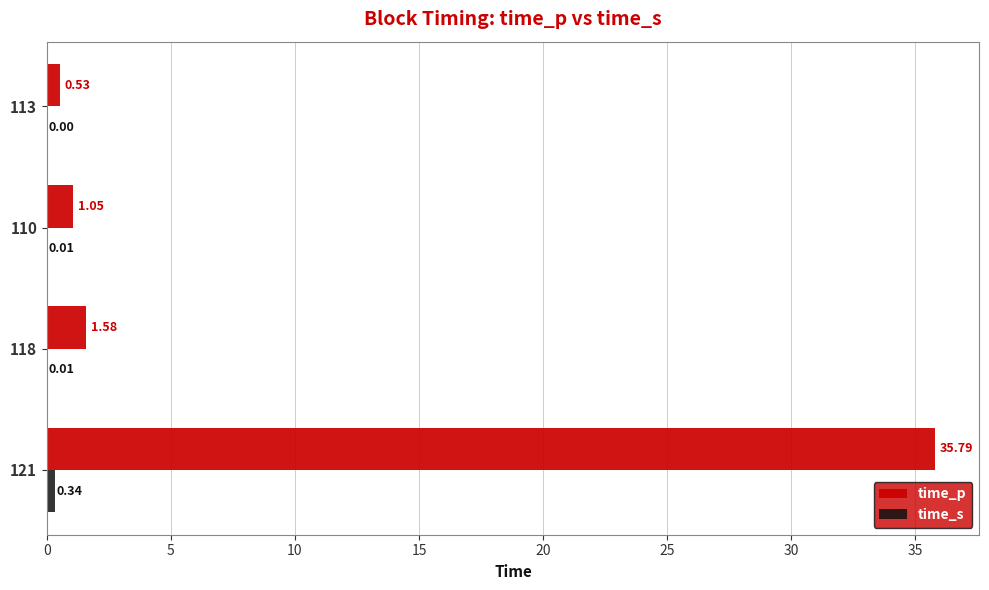

Which series changed the most between 121 and 113?

time_p